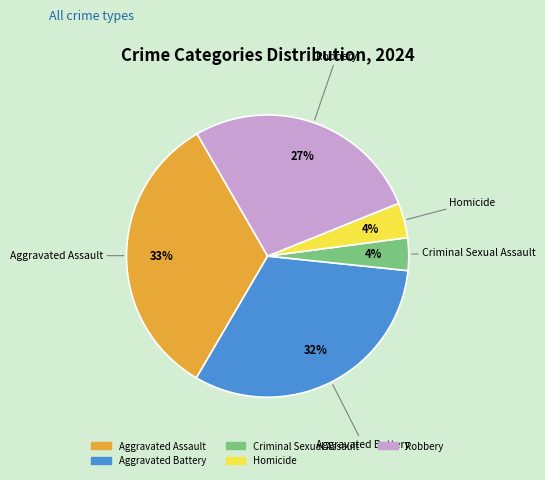

To the nearest percent, what is the average slice percentage?

20%